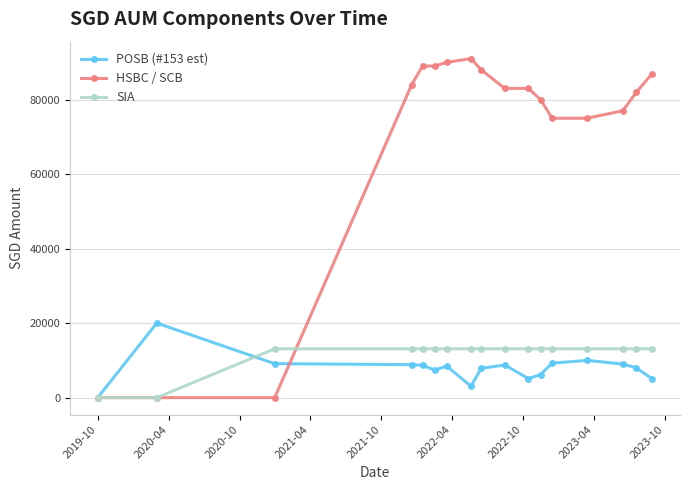

What is the value of the HSBC / SCB point at the 15th from the left?

77000.0